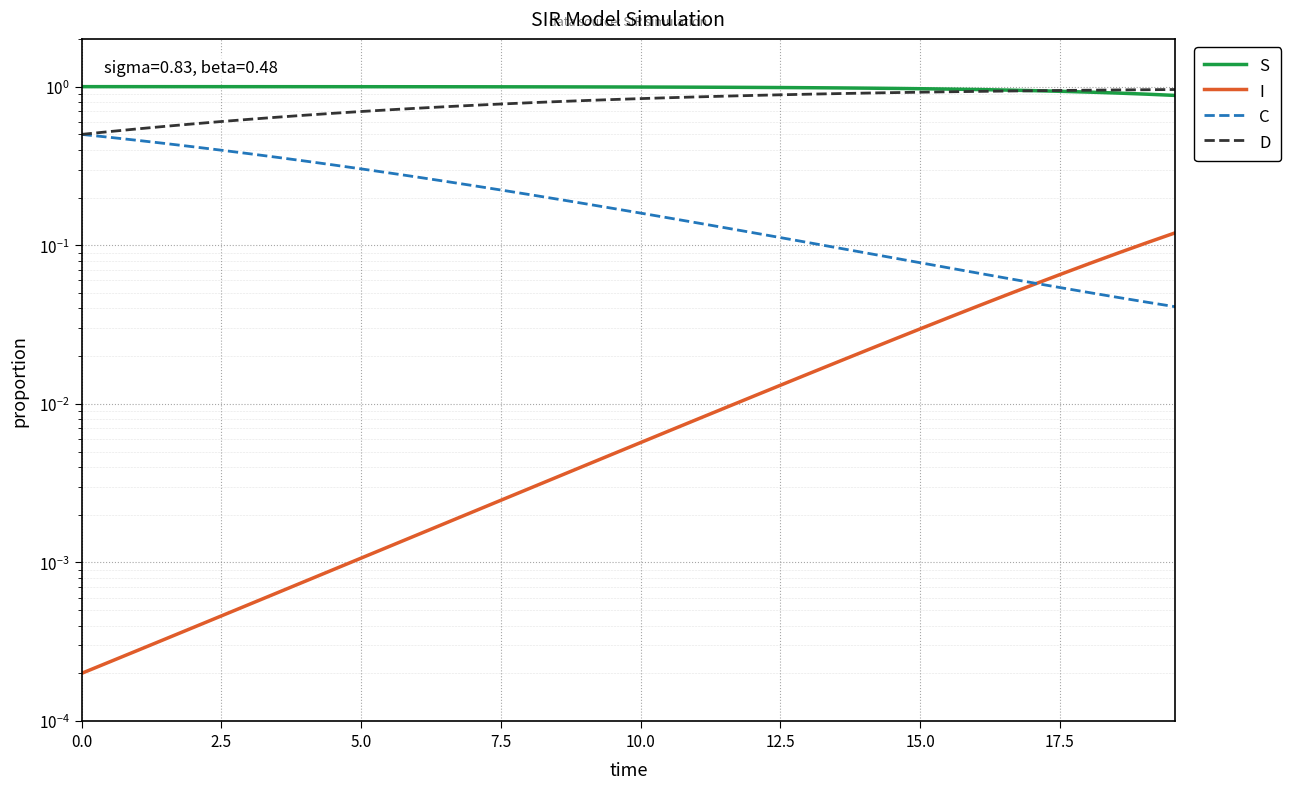

What are all the series names shown in the legend?

S, I, C, D